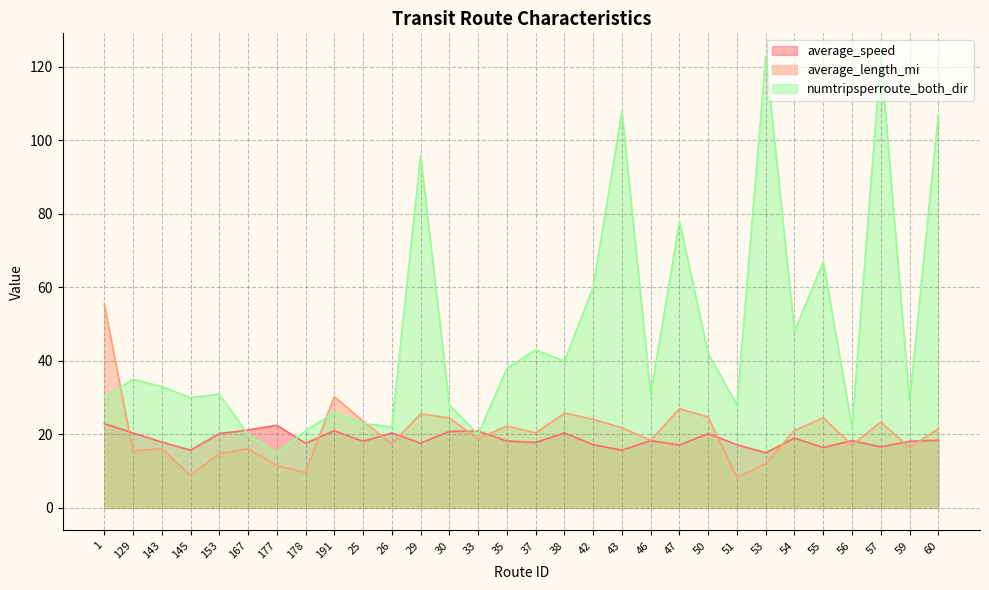

Which series has the largest total across all categories?

numtripsperroute_both_dir